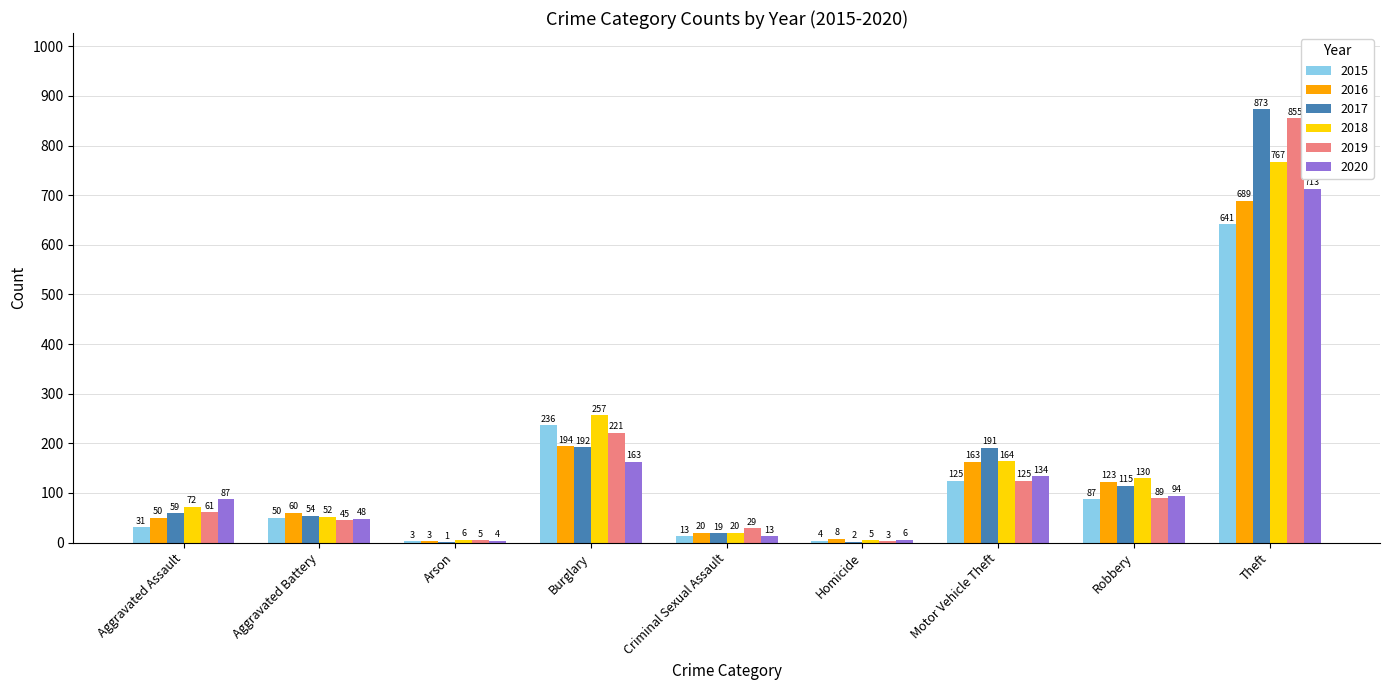

Which series has the largest total across all categories?

2017